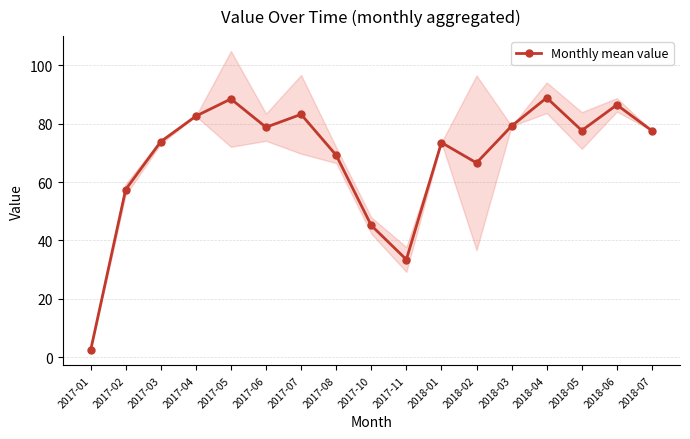

What is the label of the 2nd point from the left?

2017-02